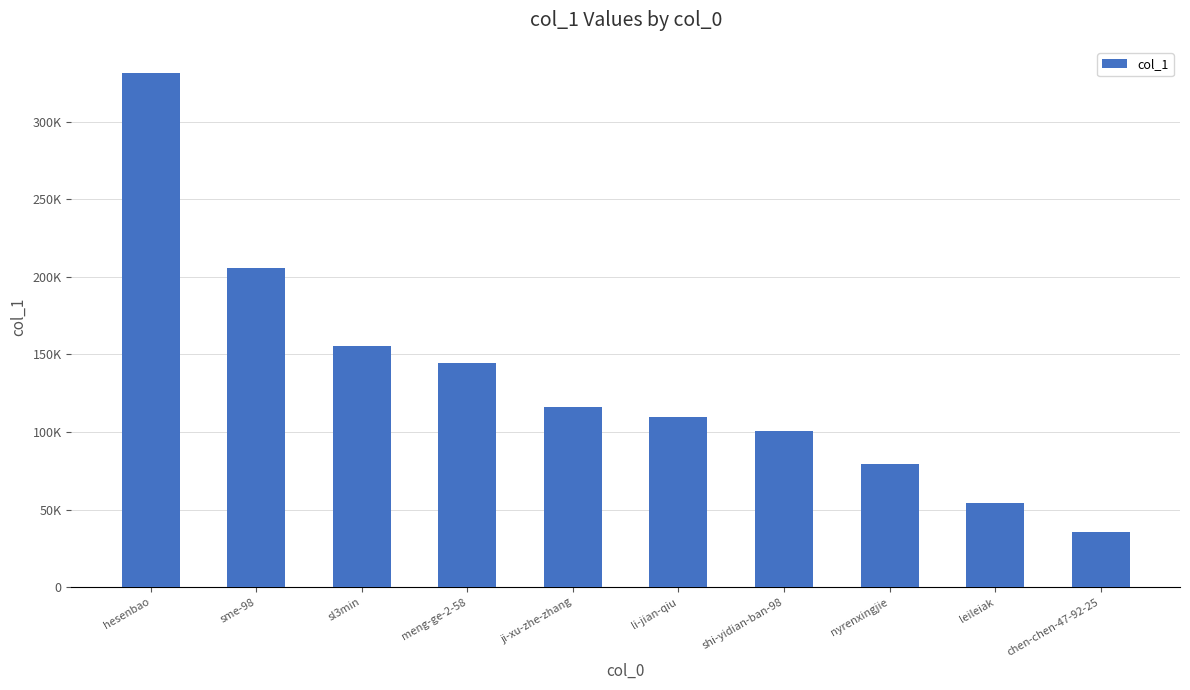

List the labels in order of value, smallest first.

chen-chen-47-92-25, leileiak, nyrenxingjie, shi-yidian-ban-98, li-jian-qiu, ji-xu-zhe-zhang, meng-ge-2-58, sl3min, sme-98, hesenbao